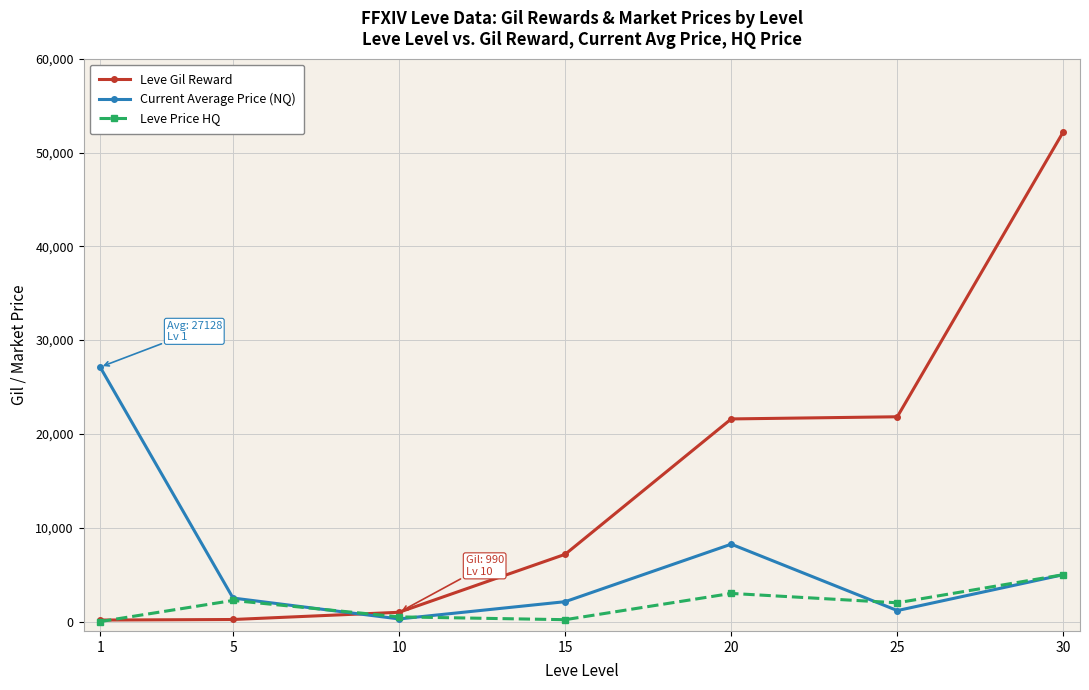

What is the value of the Leve Gil Reward point at the 3rd from the left?

990.0